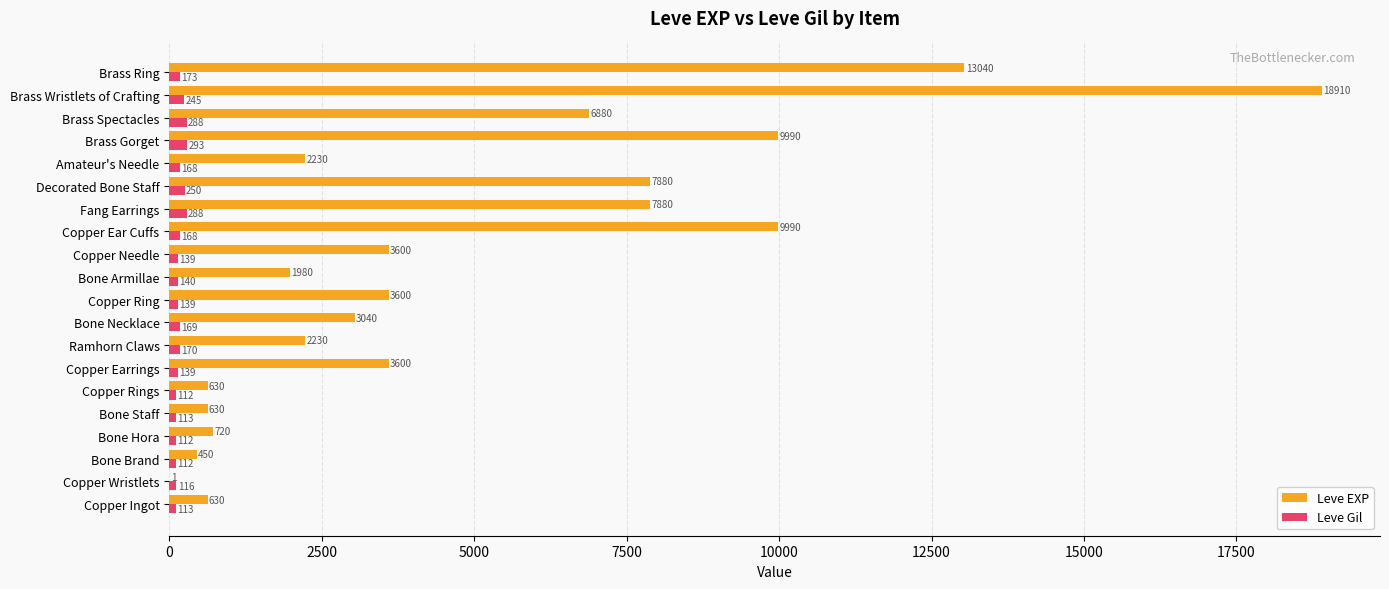

What is the total value across all series at Bone Brand?

562